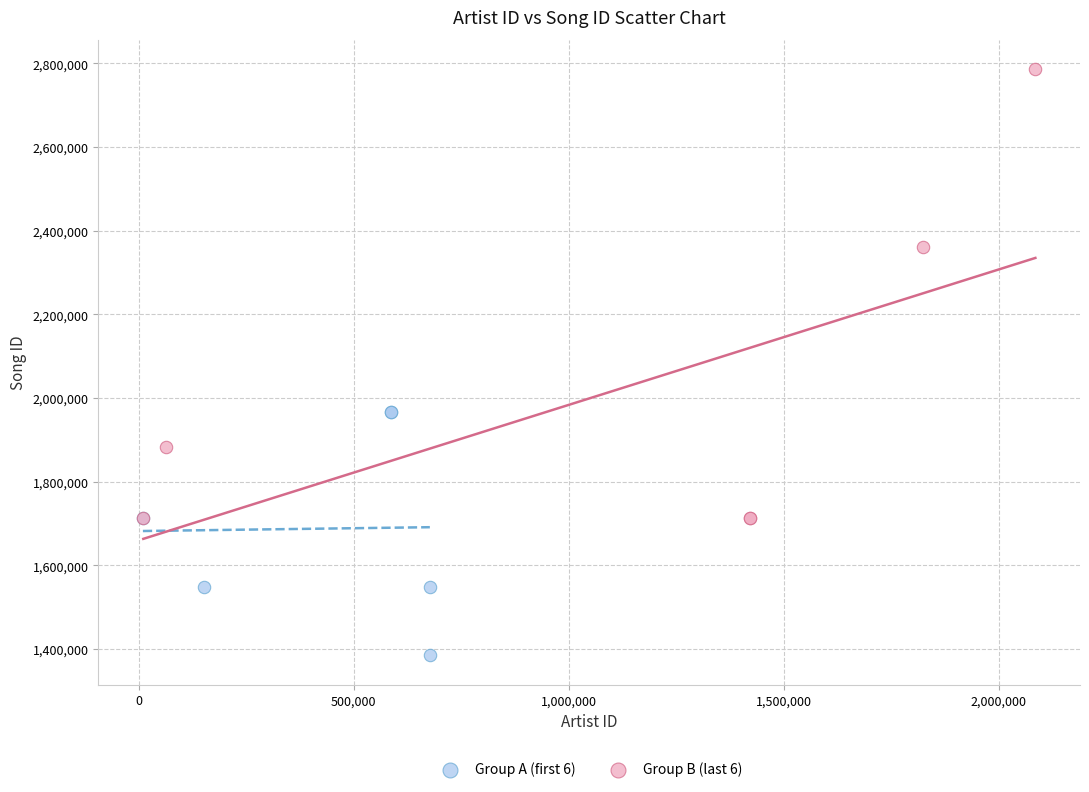

What are all the series names shown in the legend?

Group A (first 6), Group B (last 6)